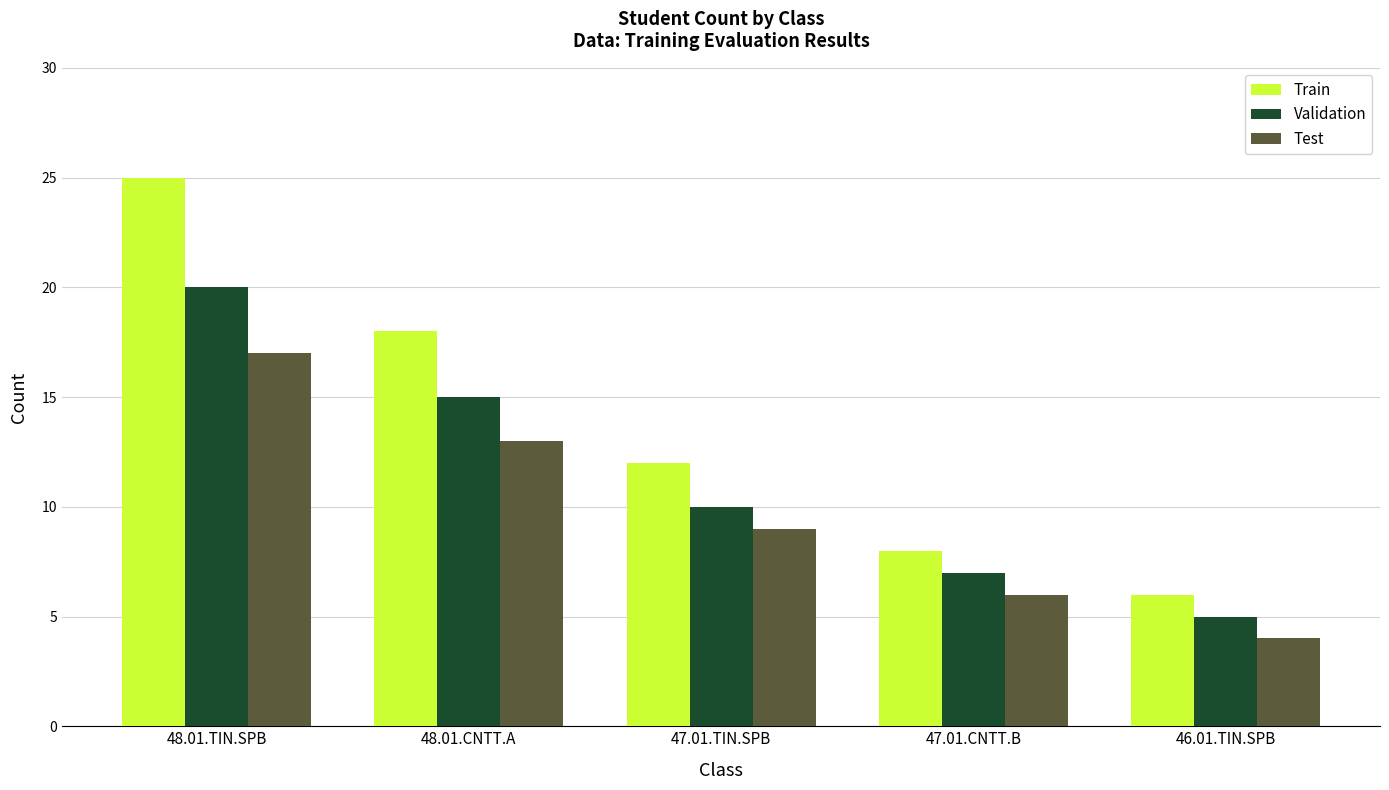

What is the sum of all Test values?

49